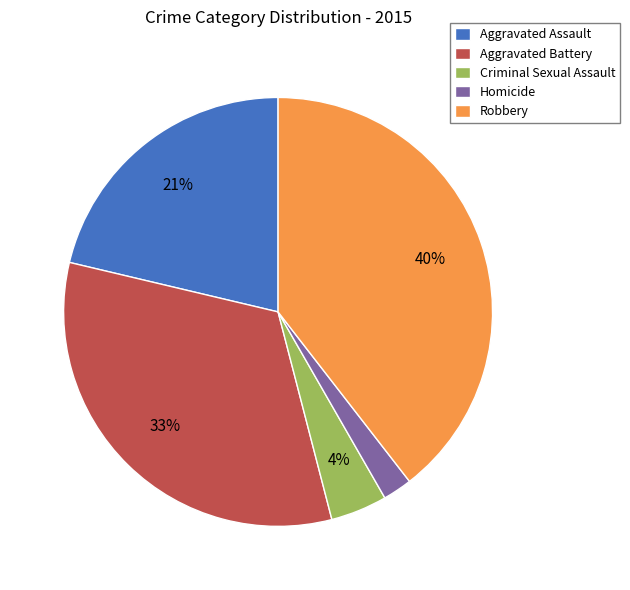

Do Criminal Sexual Assault and Aggravated Assault together represent more than half of the pie?

No